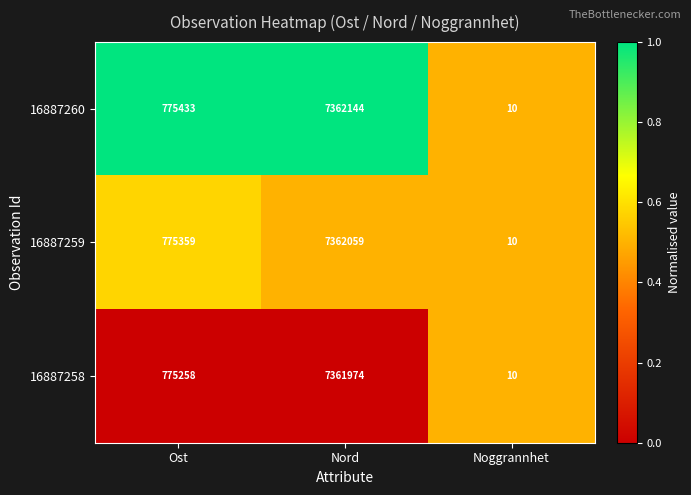

What is the sum of the 16887259 values at Ost and Noggrannhet?

775369